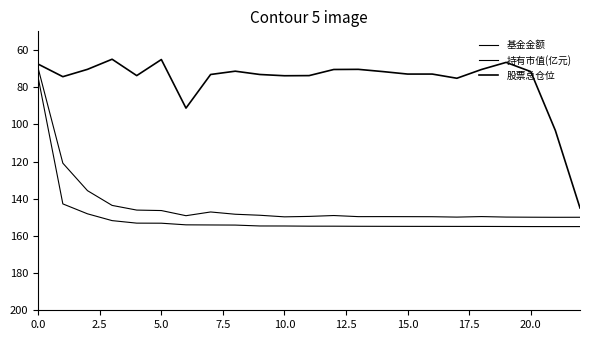

True or false: 持有市值(亿元) and 基金金额 cross at least once.

False